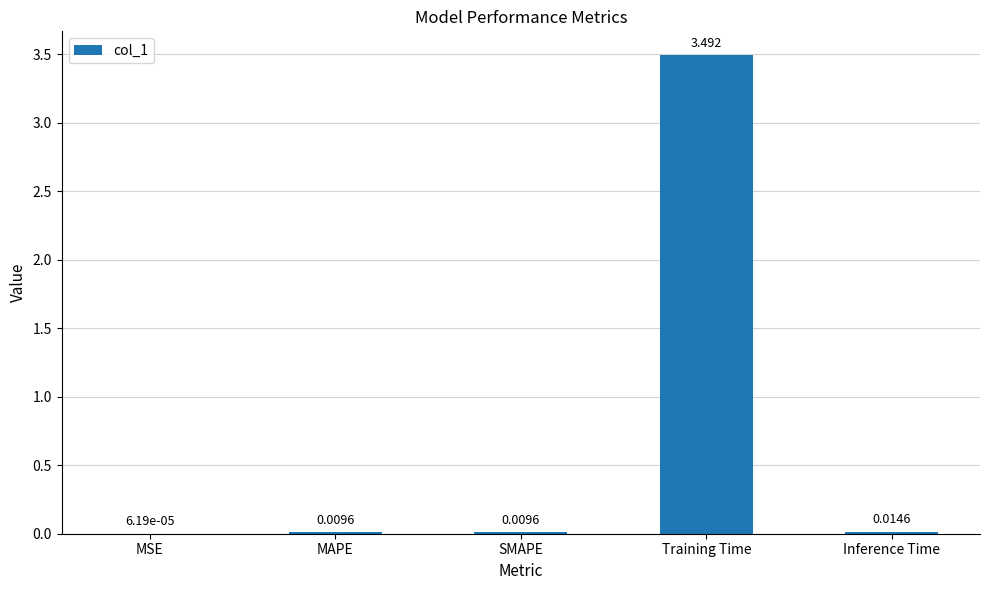

At which category does the chart reach its peak across all series?

Training Time